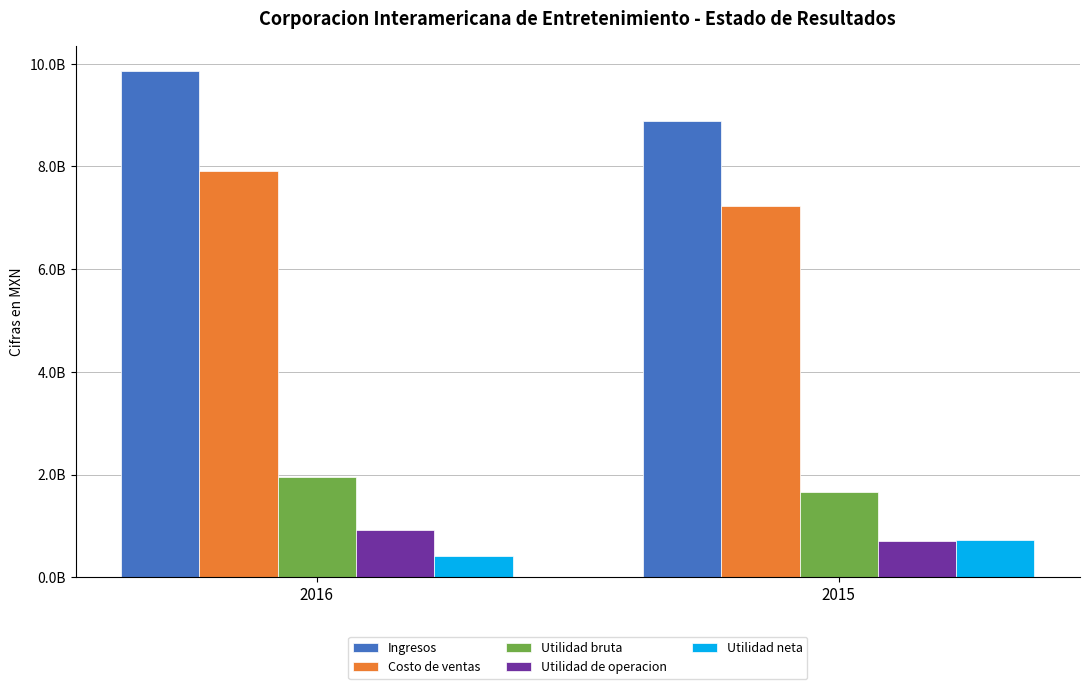

What is the difference between the maximum and minimum values in the Costo de ventas series?

682299000